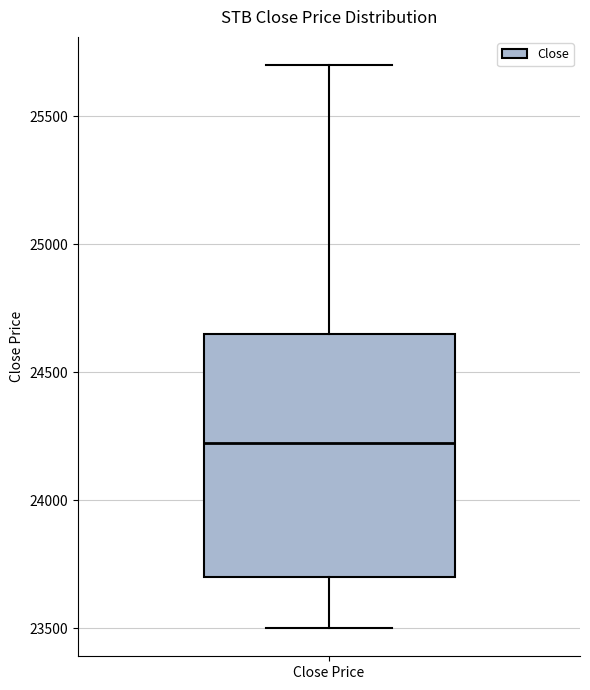

Where does the median line of the box for Close Price sit on the y-axis? The values are not printed on the chart, so give them approximately, as read against the axis.

24250